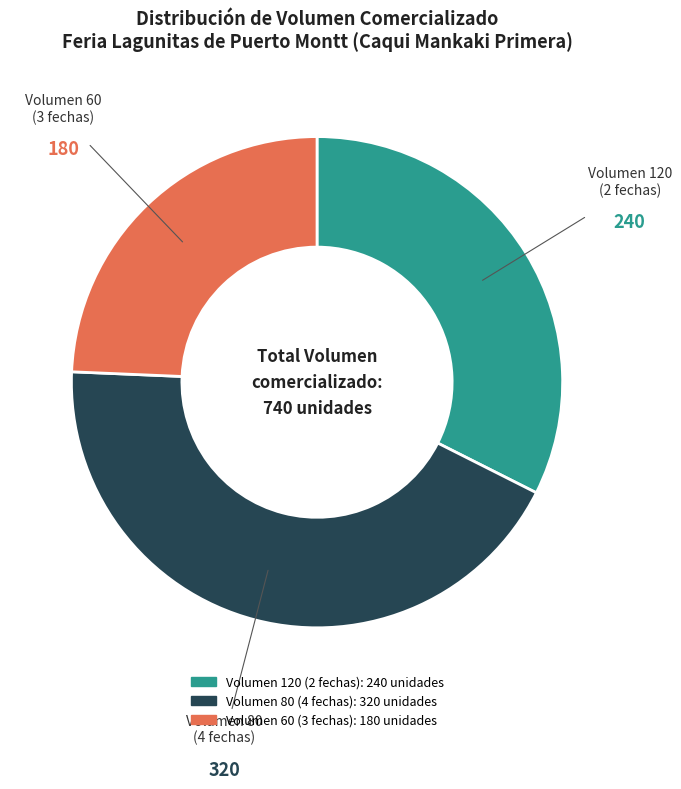

Combined, do Volumen 80 (4 fechas) and Volumen 60 (3 fechas) account for over 50%?

Yes